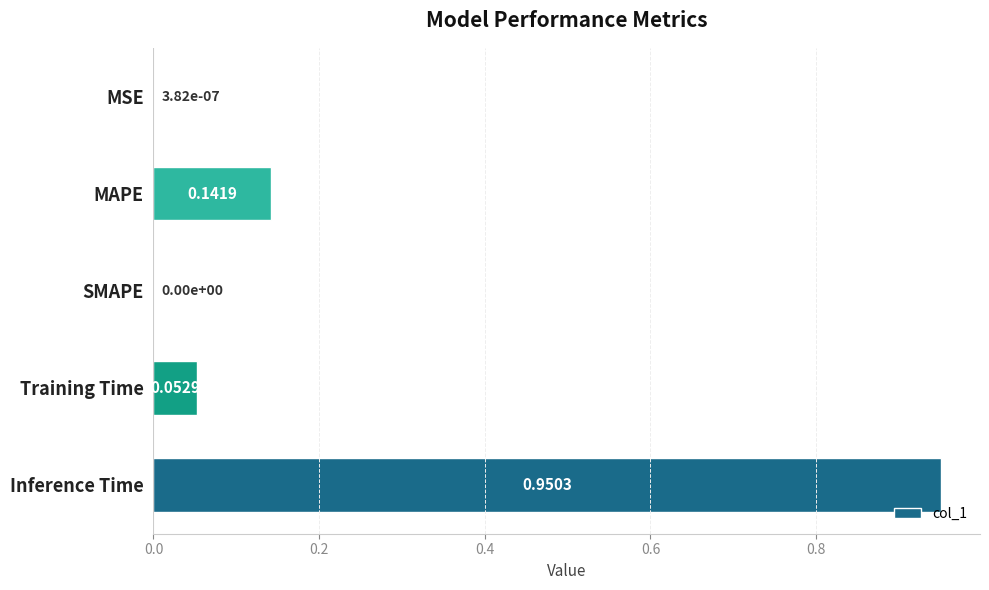

Which category has the highest value across all series?

Inference Time